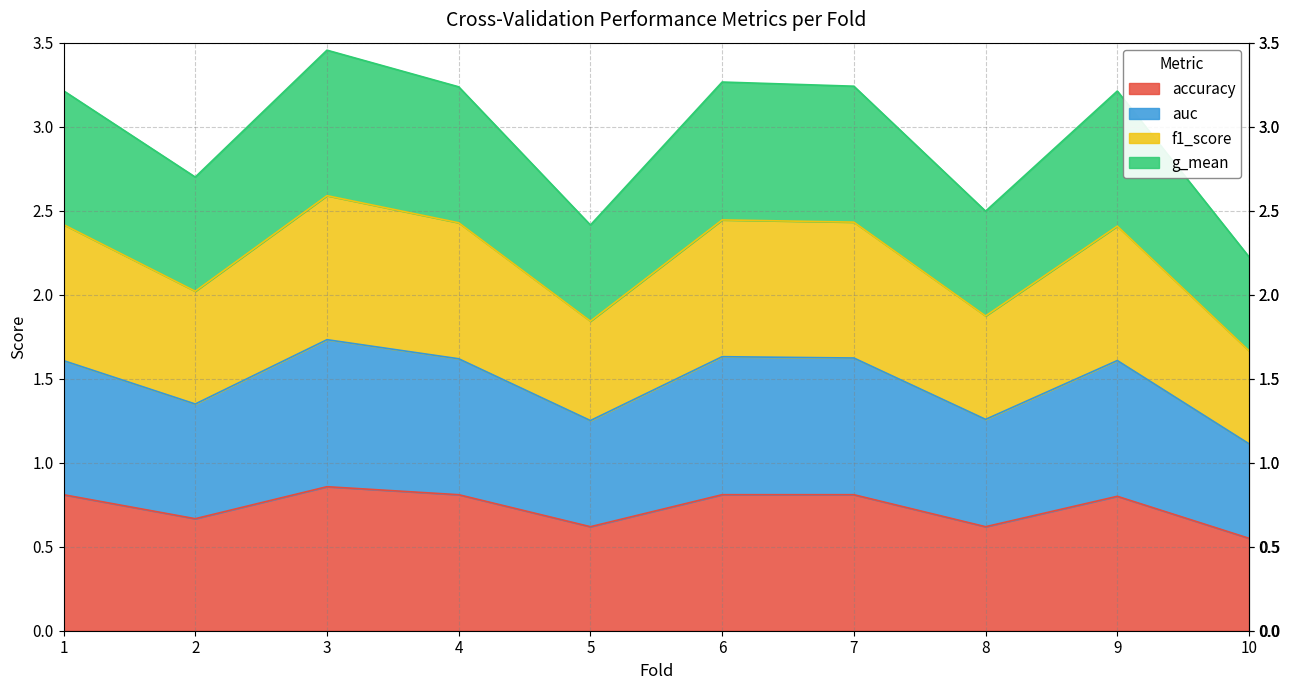

Count the number of categories in the chart.

10